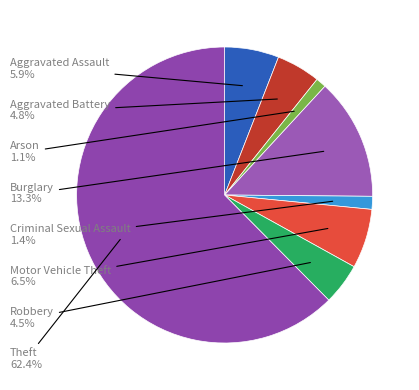

How many slices are in this pie chart?

8